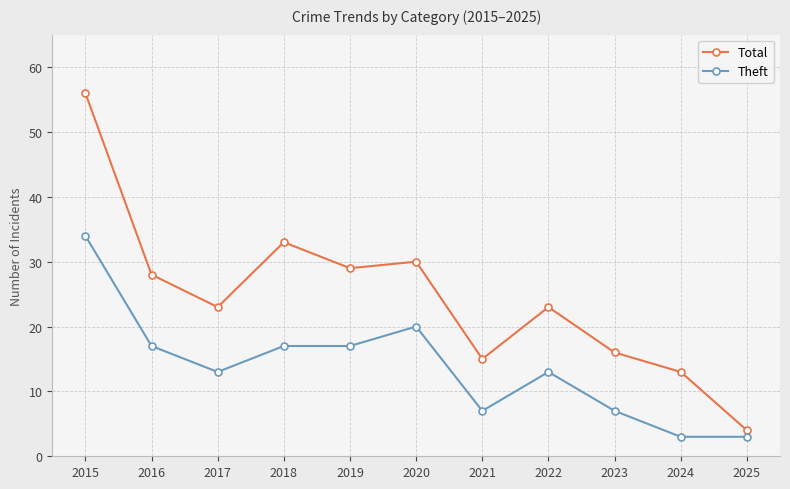

What is the spread (max minus min) of values at 2019?

12